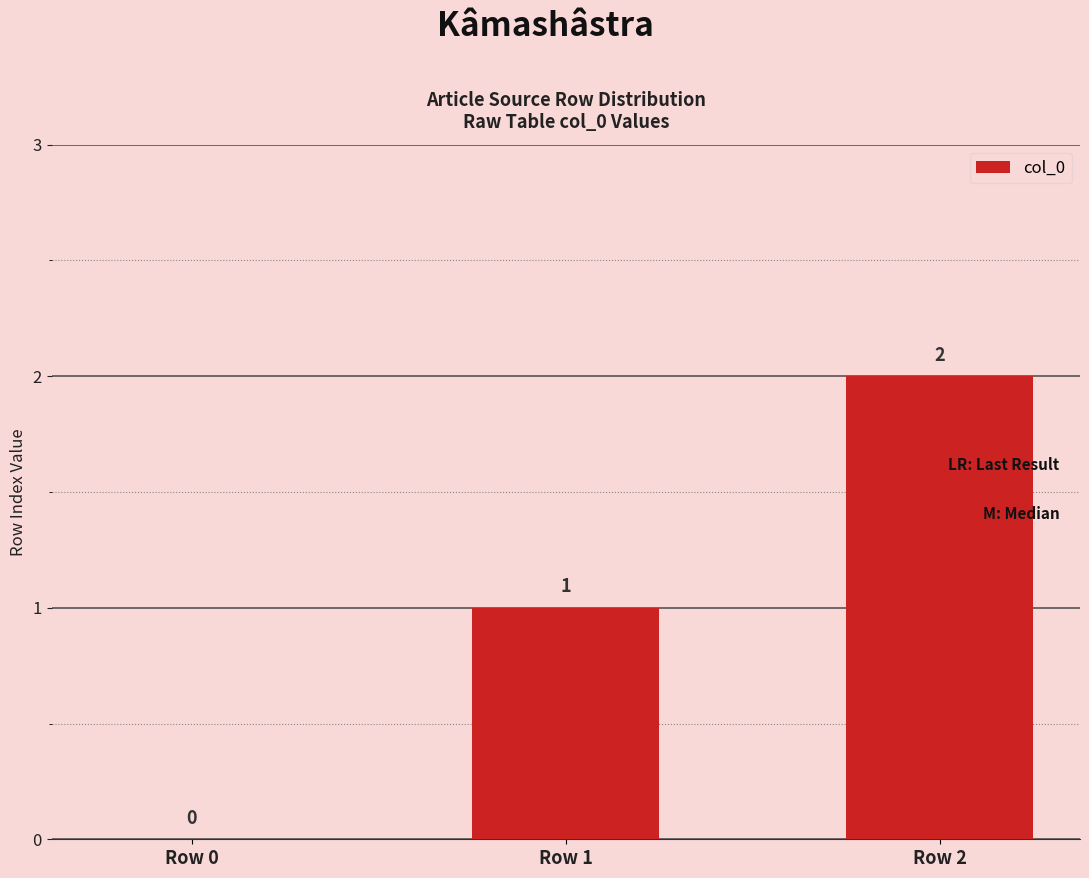

What is the average value?

1